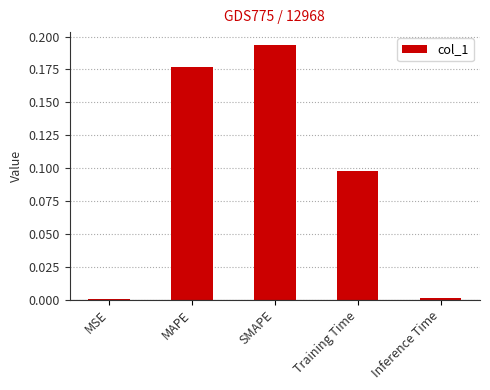

Which has a higher value, MSE or MAPE?

MAPE